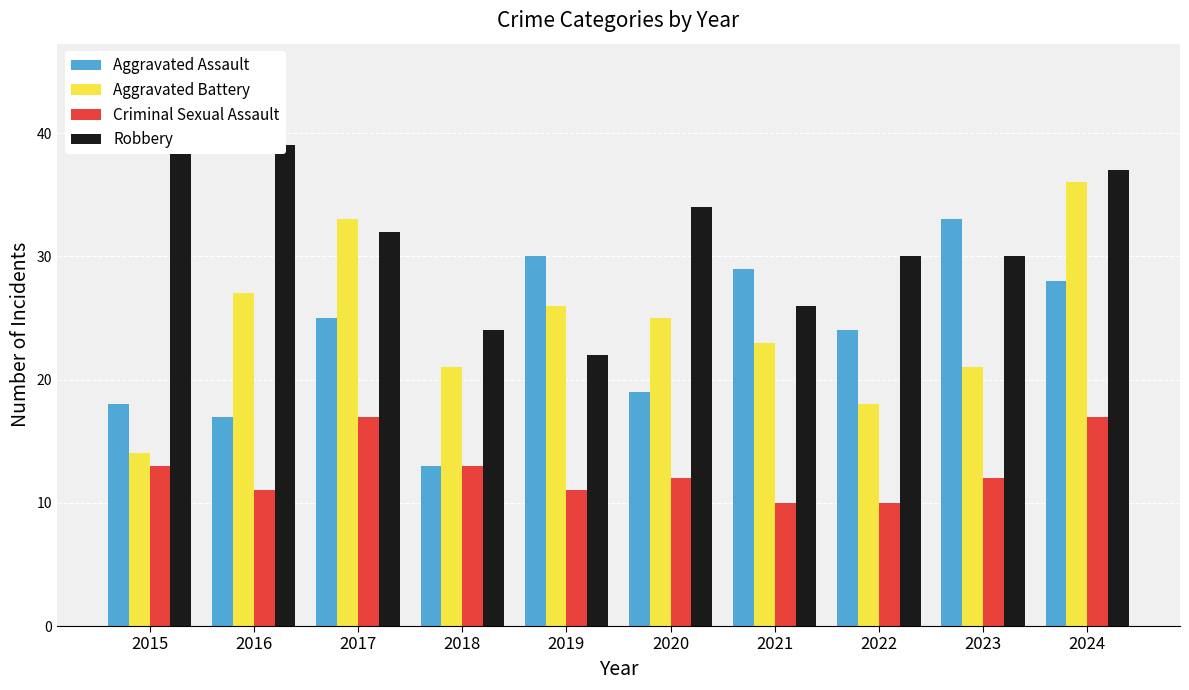

Which label corresponds to the smallest value in the chart?

2021